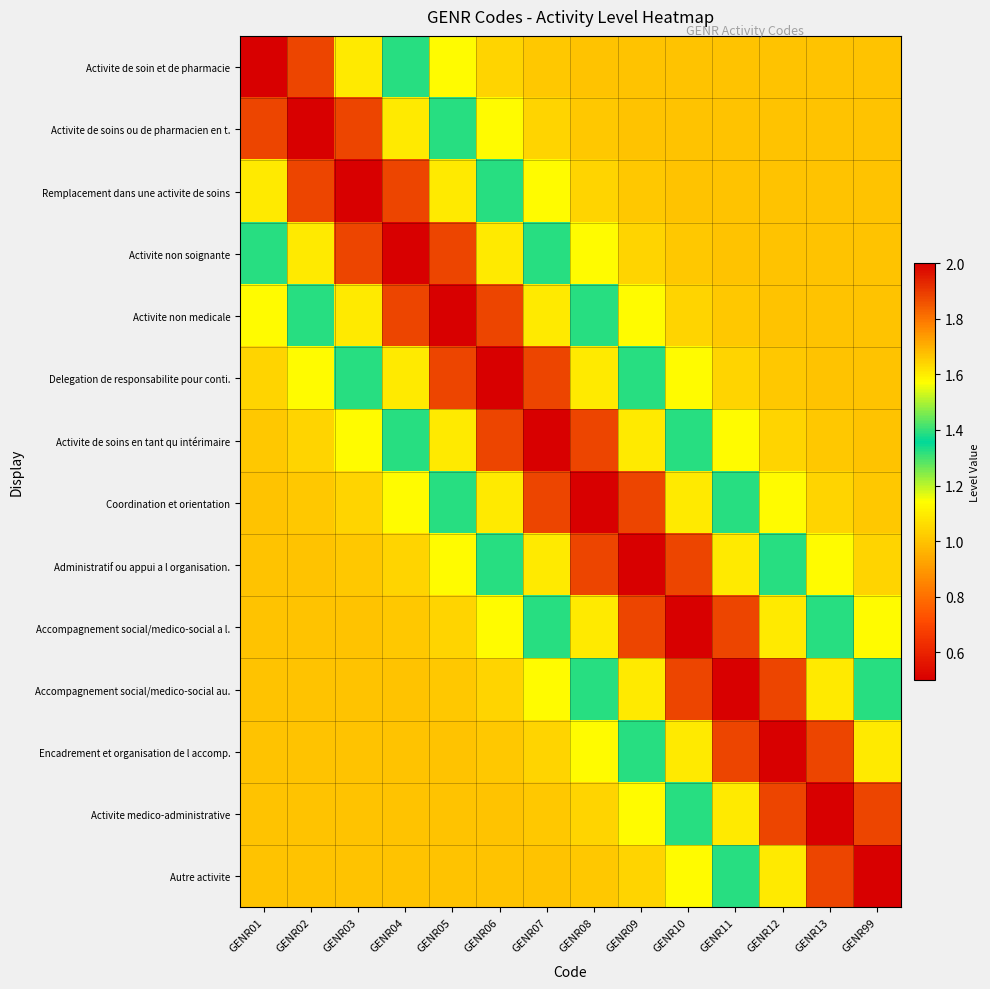

Which series changed the most between GENR10 and GENR12?

Administratif ou appui a l organisation.